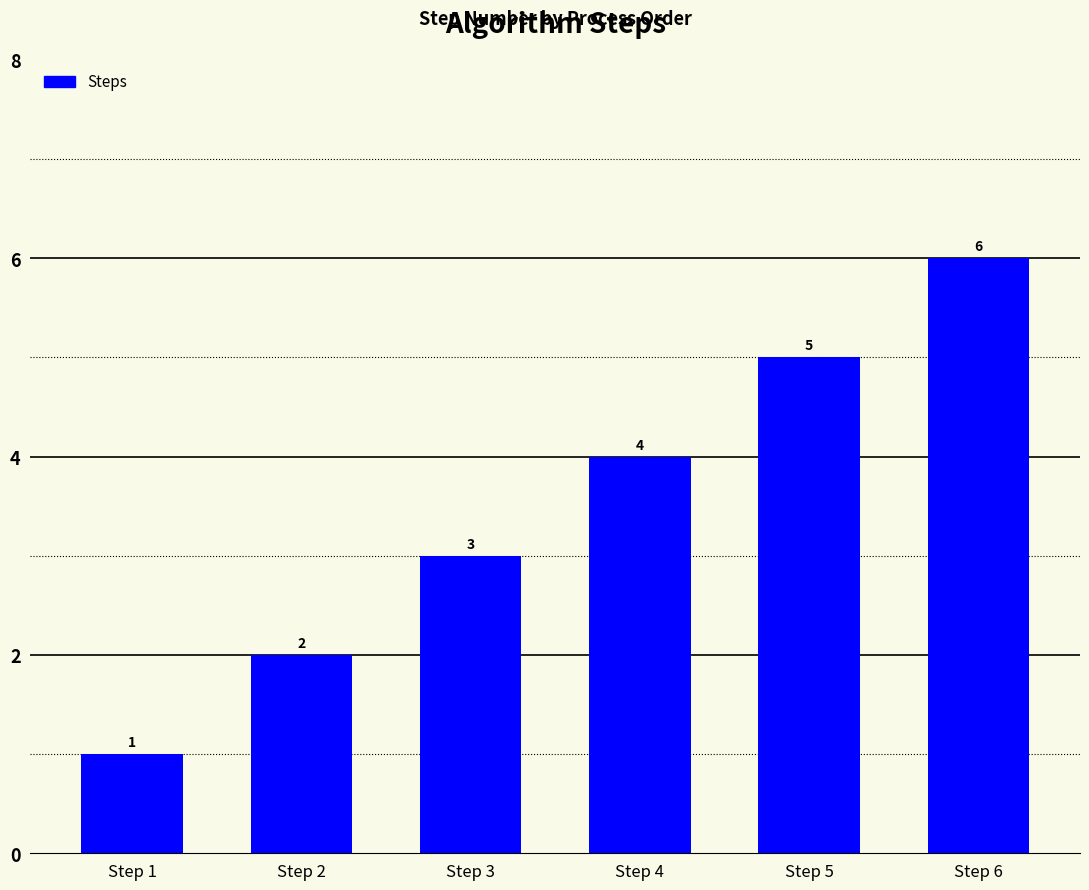

Reading right to left, extract all data points from this chart.

Step 6=6	Step 5=5	Step 4=4	Step 3=3	Step 2=2	Step 1=1